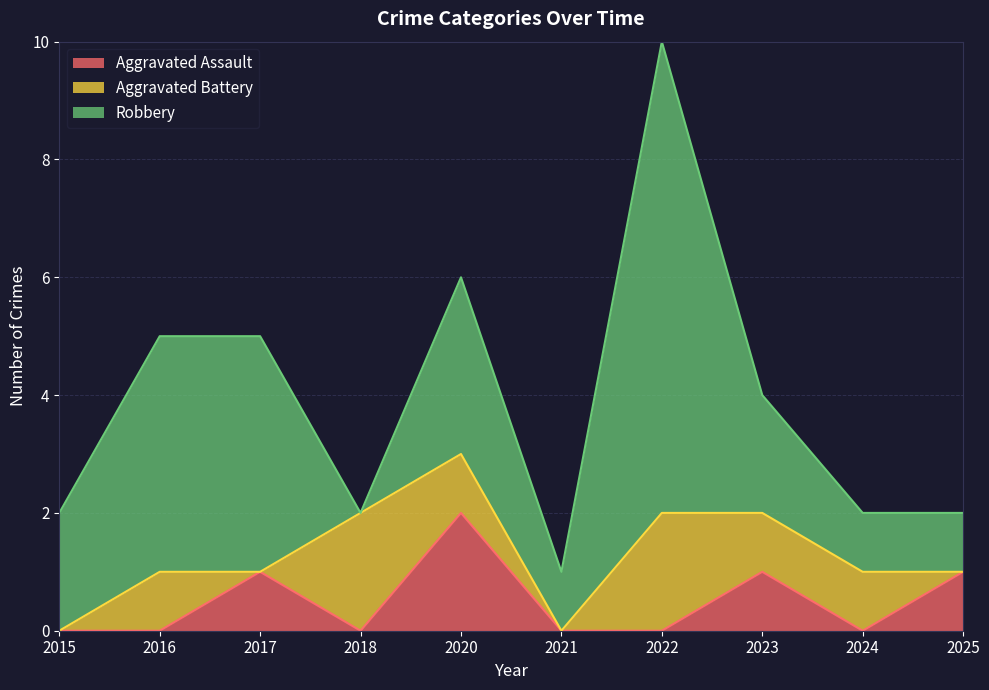

What is the difference between the highest and lowest values at 2023?

1